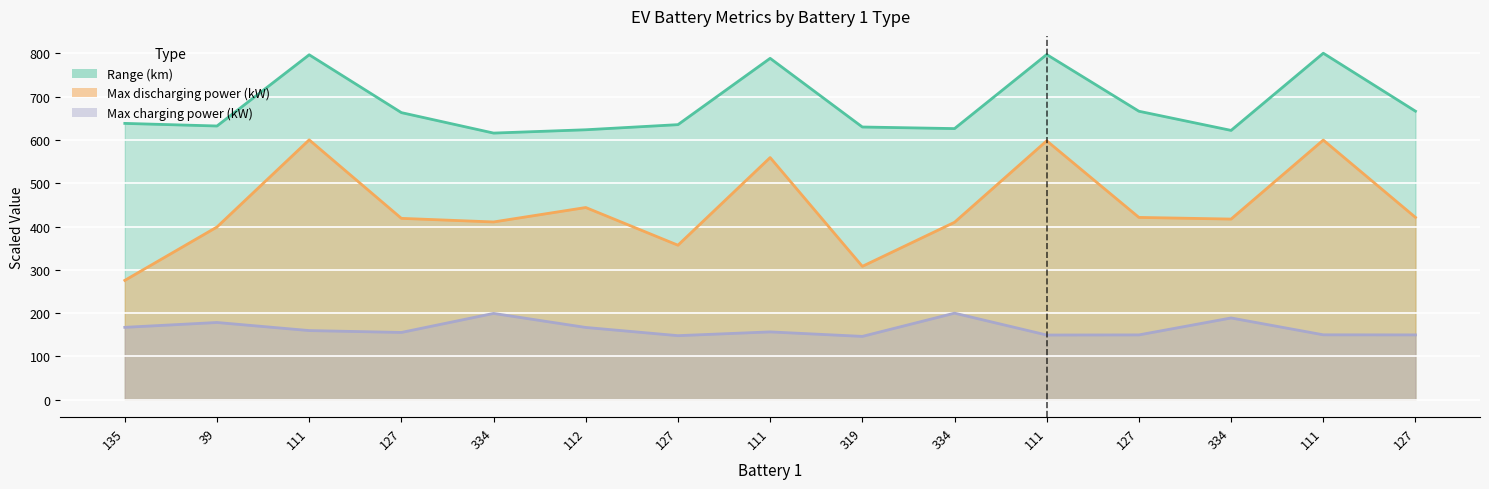

At which category is the sum across all series the highest?

111